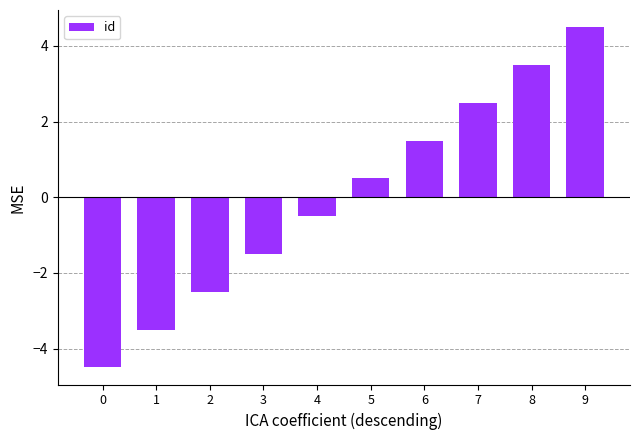

Between 9 and 0, which is larger?

9